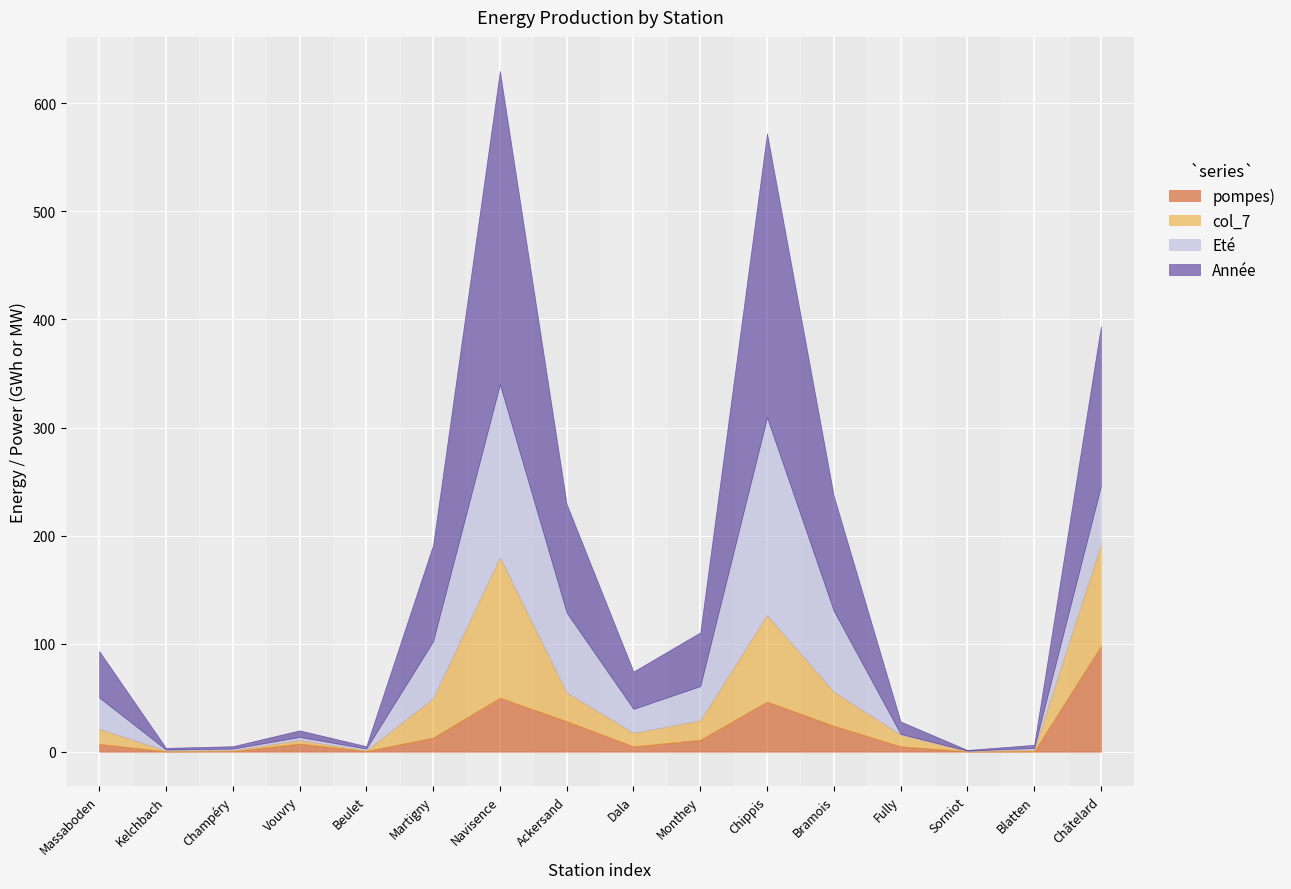

At which label does col_7 first exceed 14?

Martigny